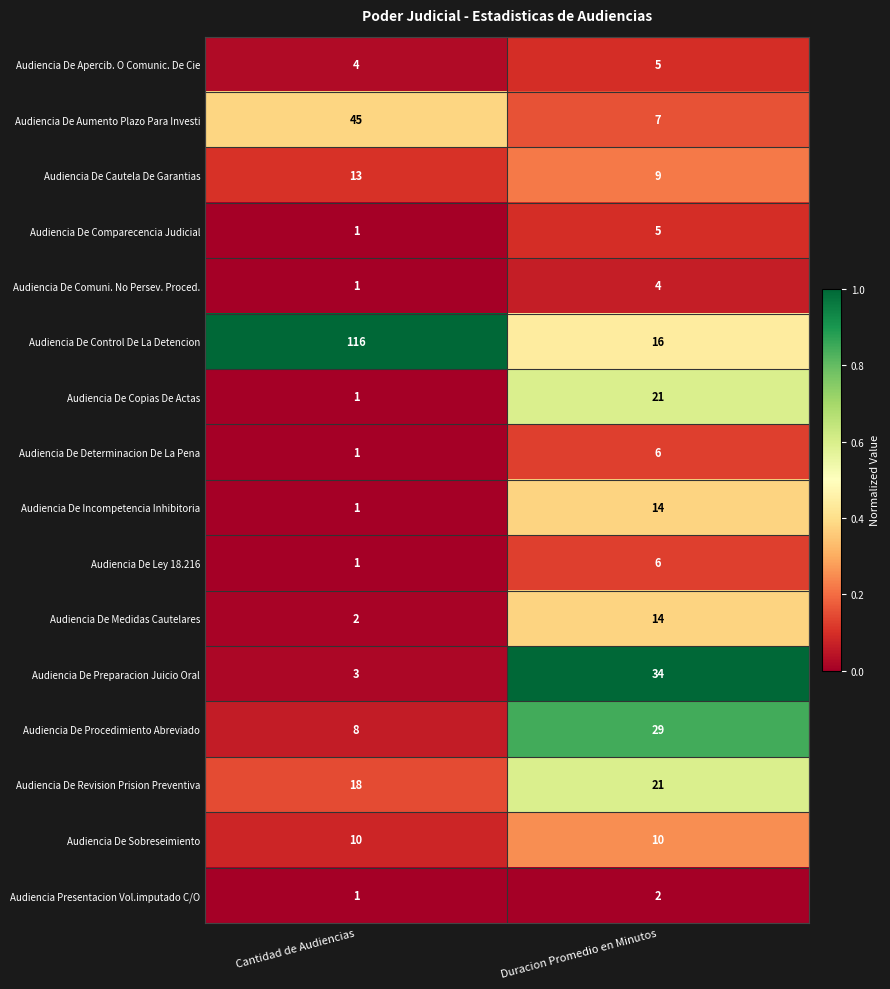

Which label corresponds to the smallest value in the chart?

Cantidad de Audiencias